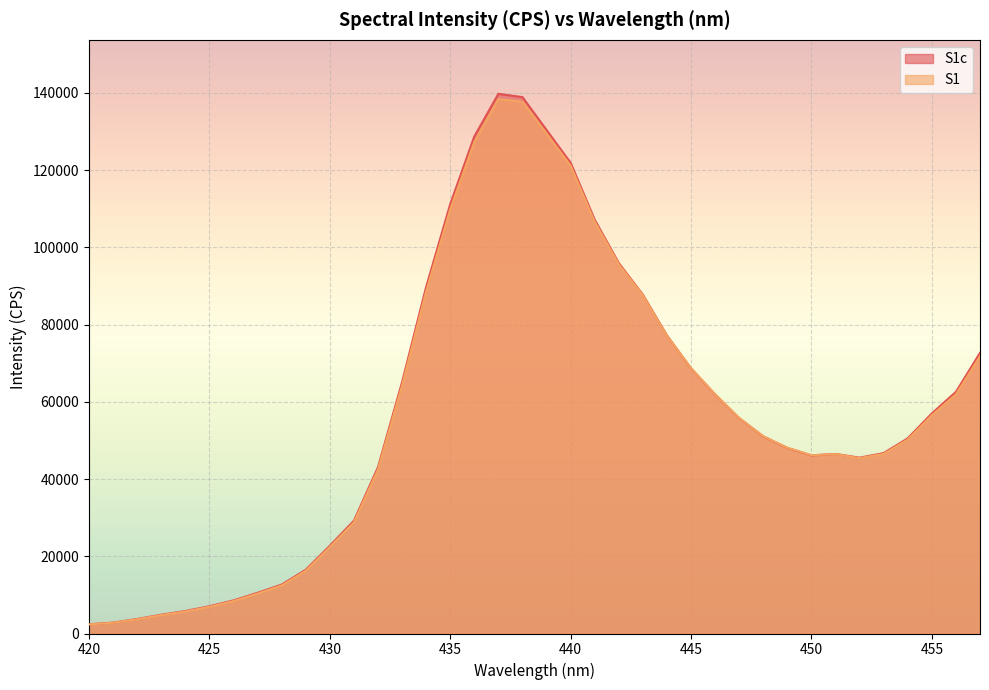

What is the value of the S1 point at the 24th from the left?

87570.0